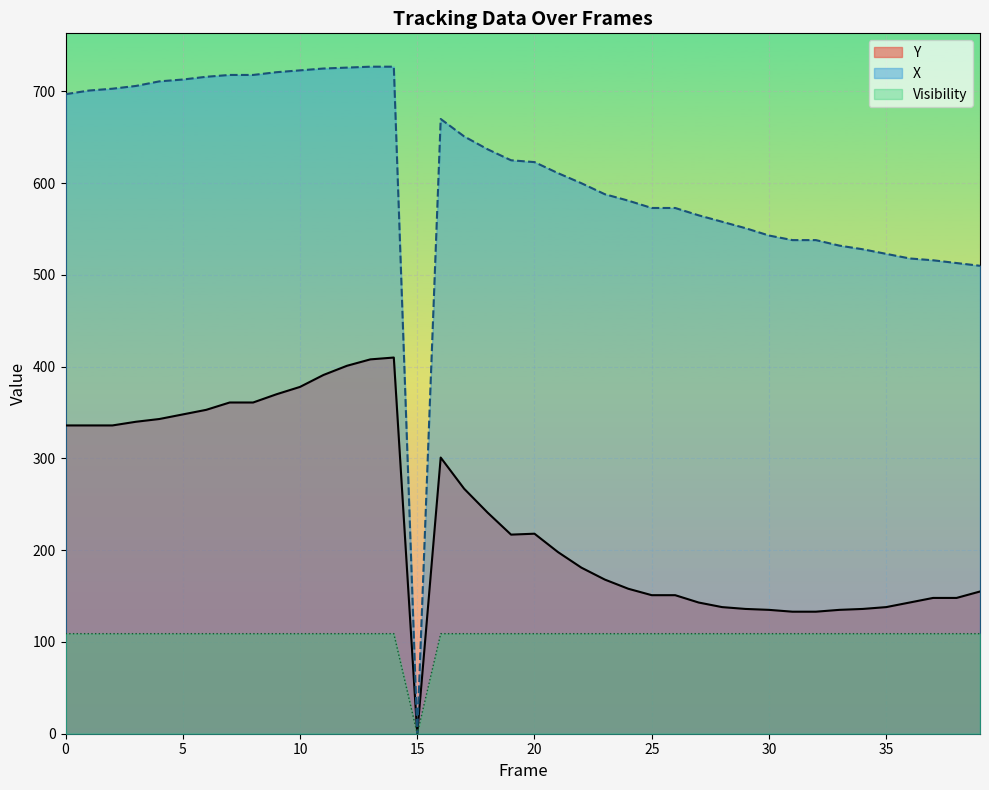

Which series changed the most between 19 and 29?

Y